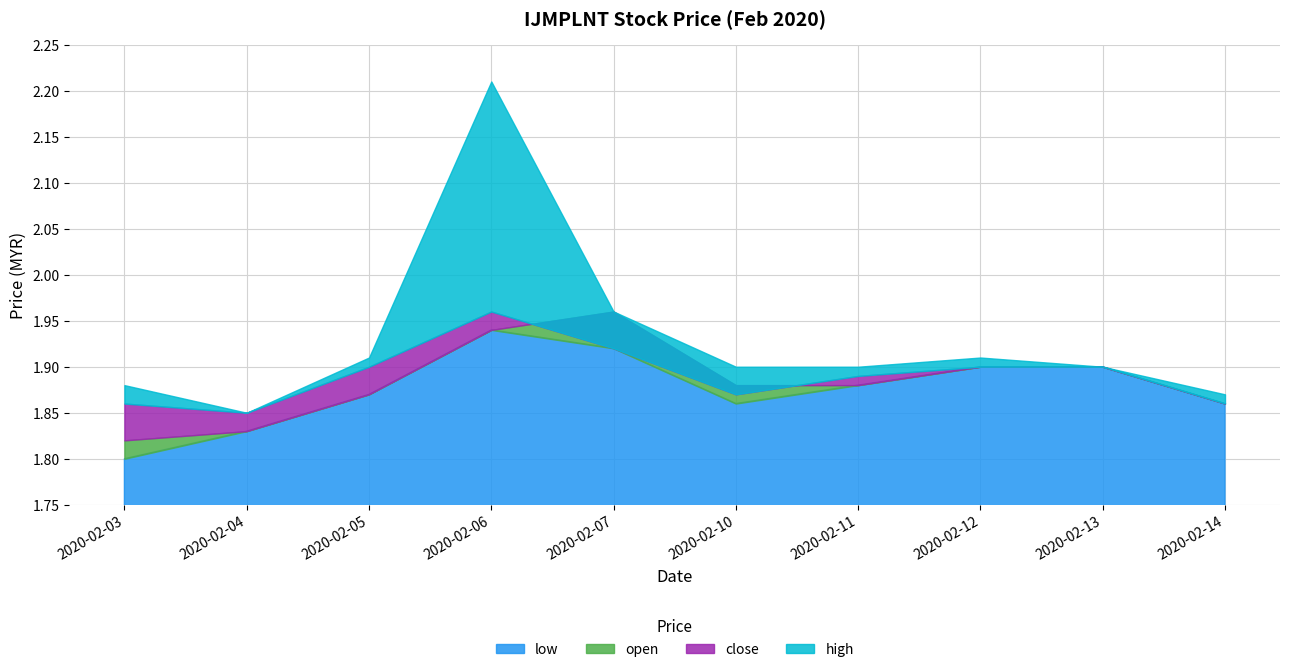

Rank the series at 2020-02-03 from lowest to highest value.

low, open, close, high